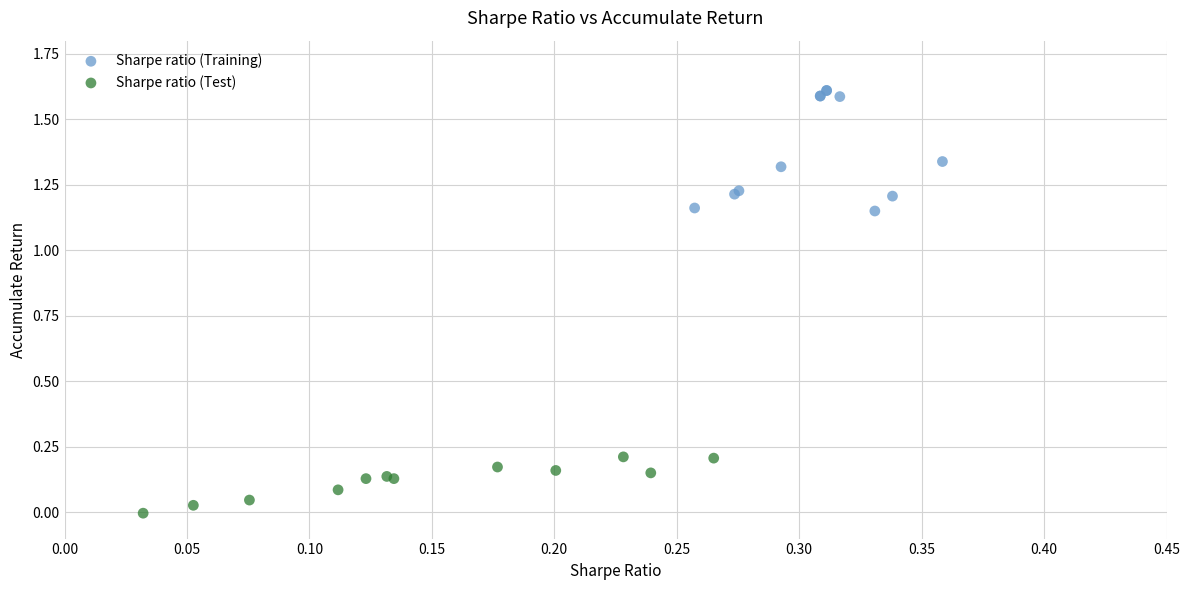

Which series reaches the minimum Y coordinate?

Sharpe ratio (Test)